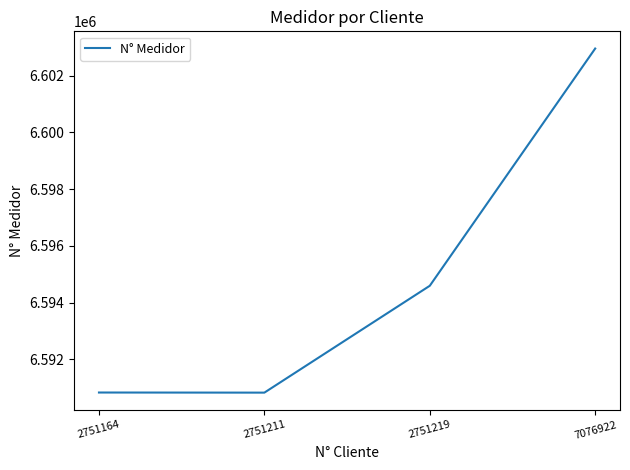

What is the difference between the second highest and minimum values?

3769